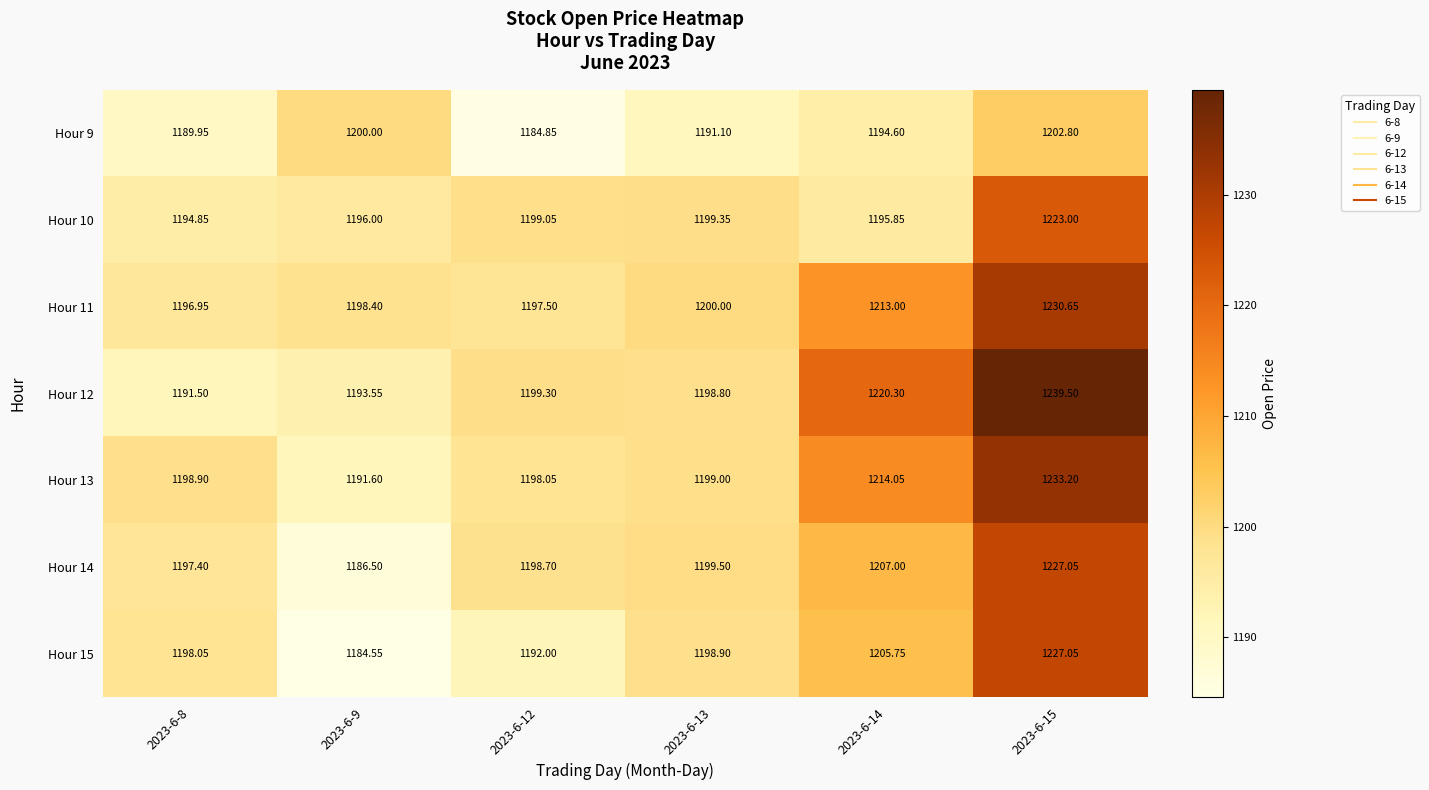

Is the value of Hour 9 at 2023-6-8 greater than the value of Hour 15 at 2023-6-8?

No